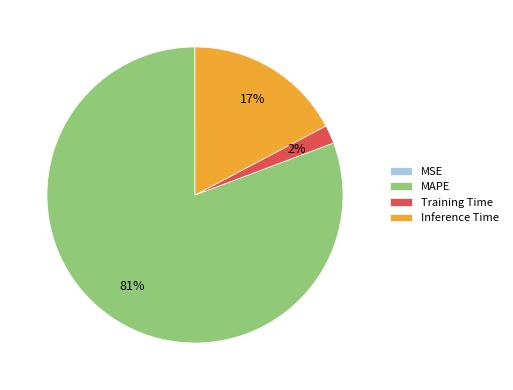

To the nearest percent, what is the average slice percentage?

25%